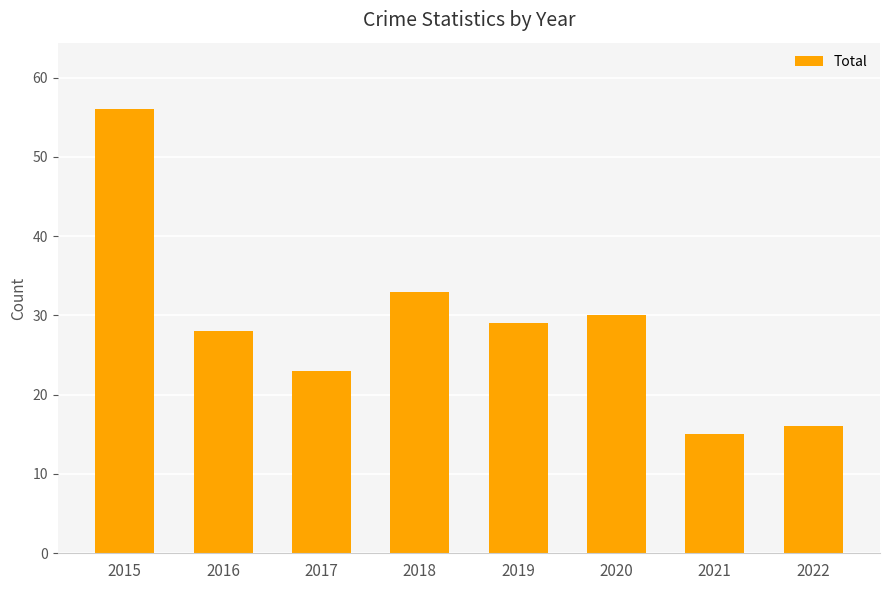

Reading left to right, list all the values displayed in this chart.

56	28	23	33	29	30	15	16